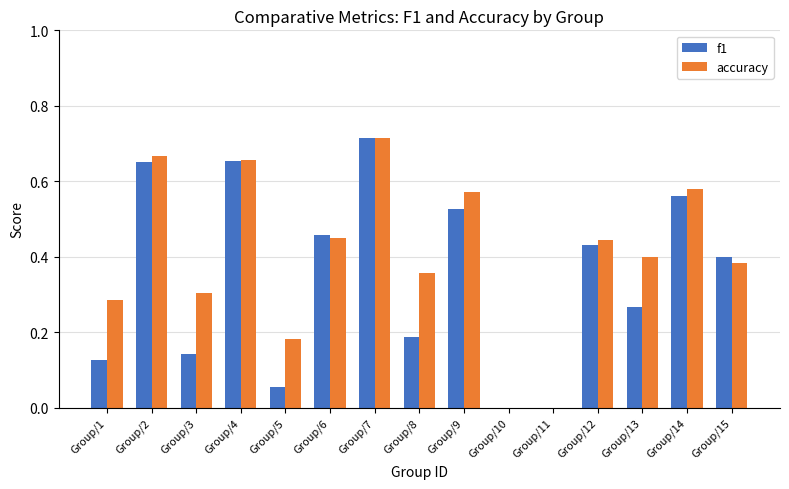

Which series changed the most between Group/1 and Group/2?

f1